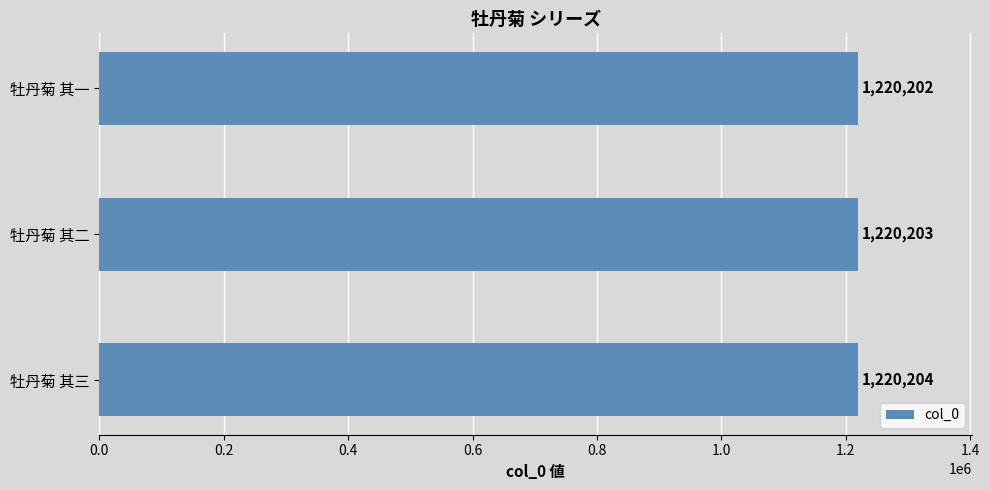

The value at 牡丹菊 其二 is 1220203. True or false?

True